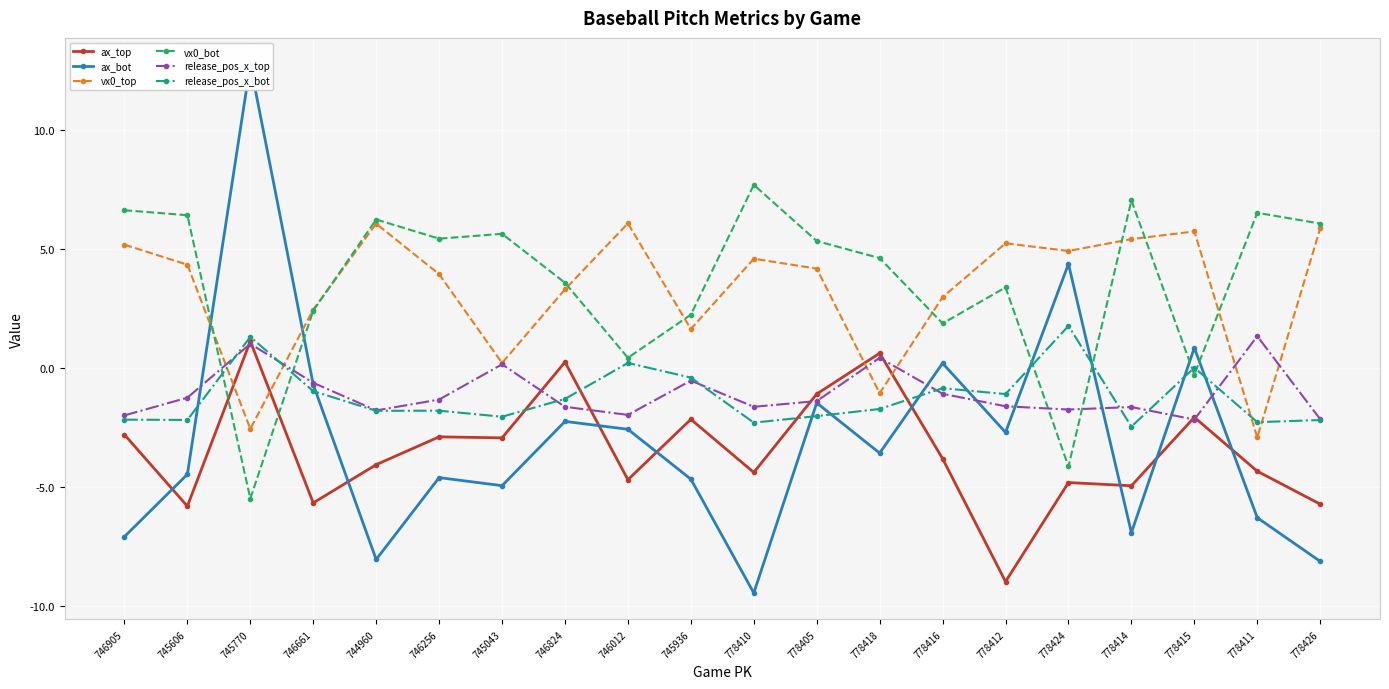

What is the total value across all series at 746256?

-1.3